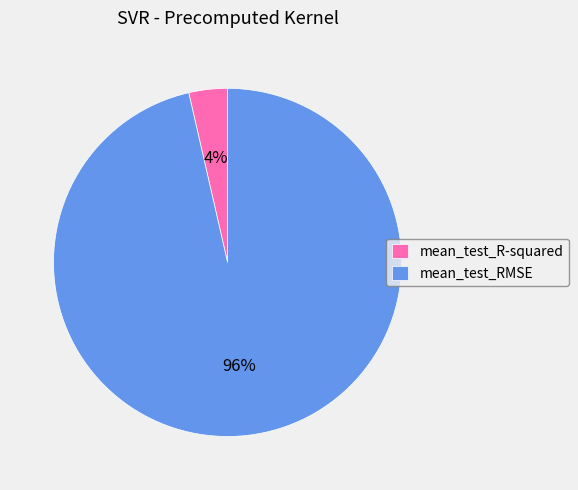

To the nearest percent, what is the average slice percentage?

50%